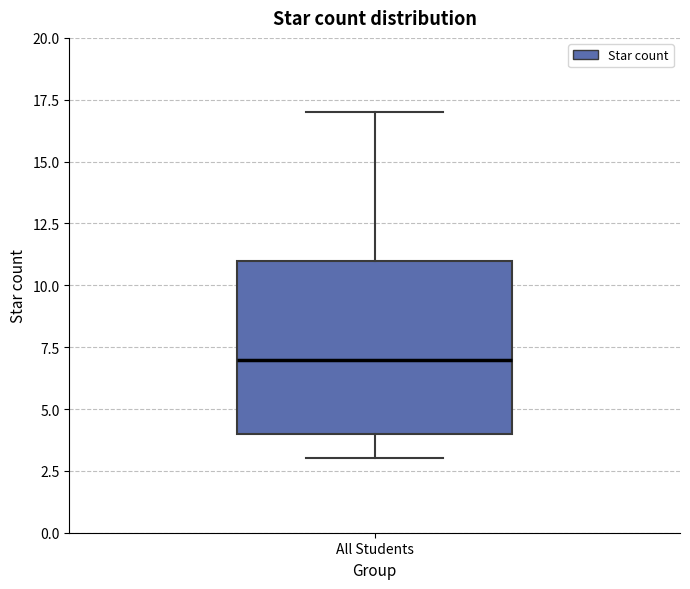

Read this box plot against the y-axis: the position of the median line, the range covered by the box, and the ends of both whiskers. The values are not printed on the chart, so give them approximately, as read against the axis.

median 7, box 4 to 11, whiskers 3 to 17